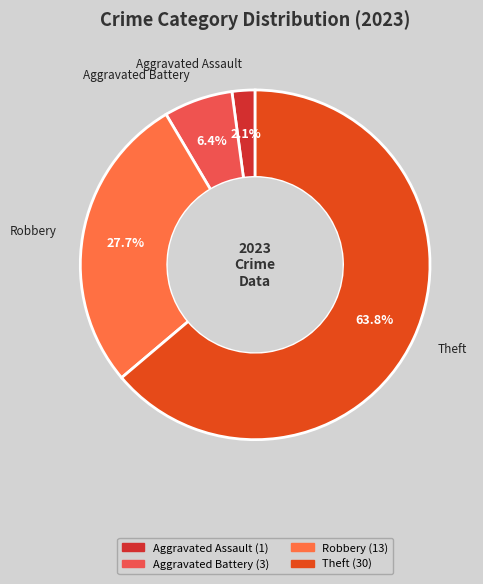

How many segments does this pie chart have?

4